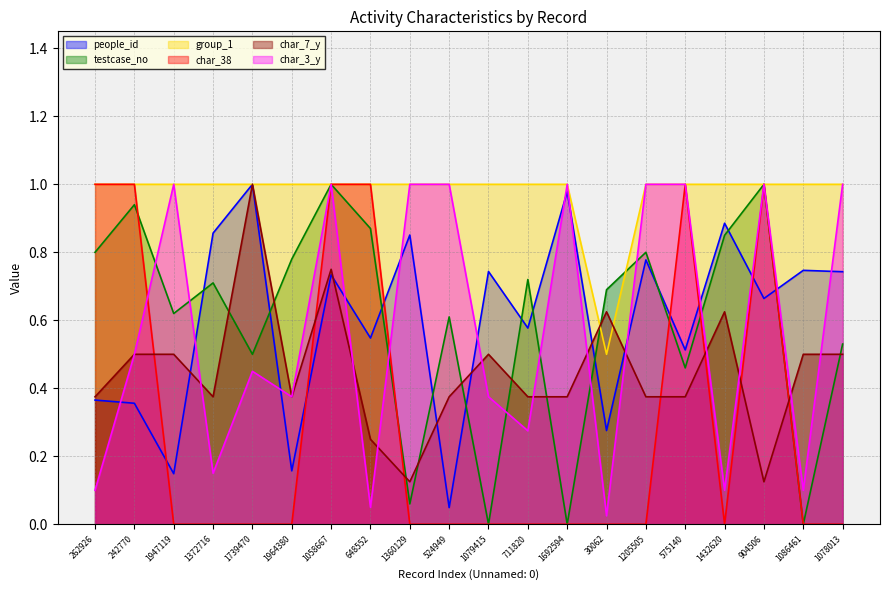

What is the label of the 2nd point from the left?

242770